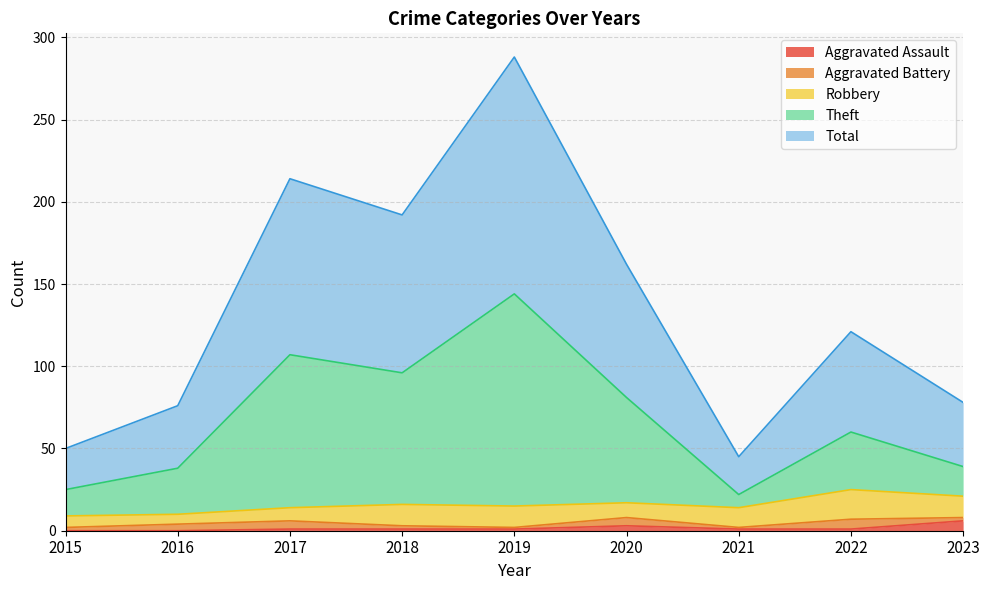

Which series has the widest spread of values?

Total